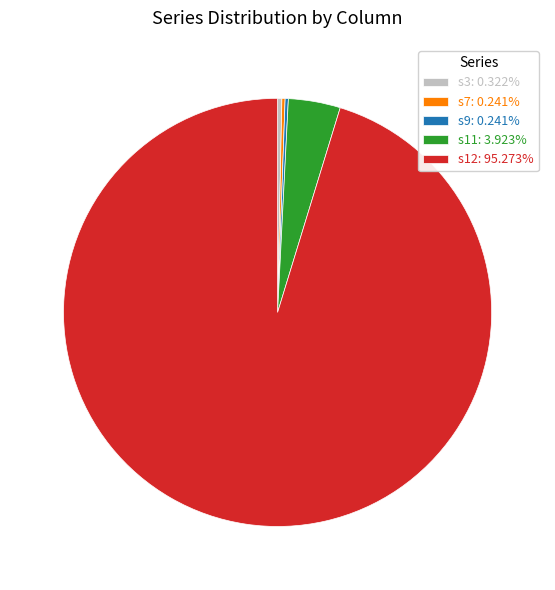

What is the ratio of the value at s12: 95.273% to the value at s11: 3.923%?

24.3